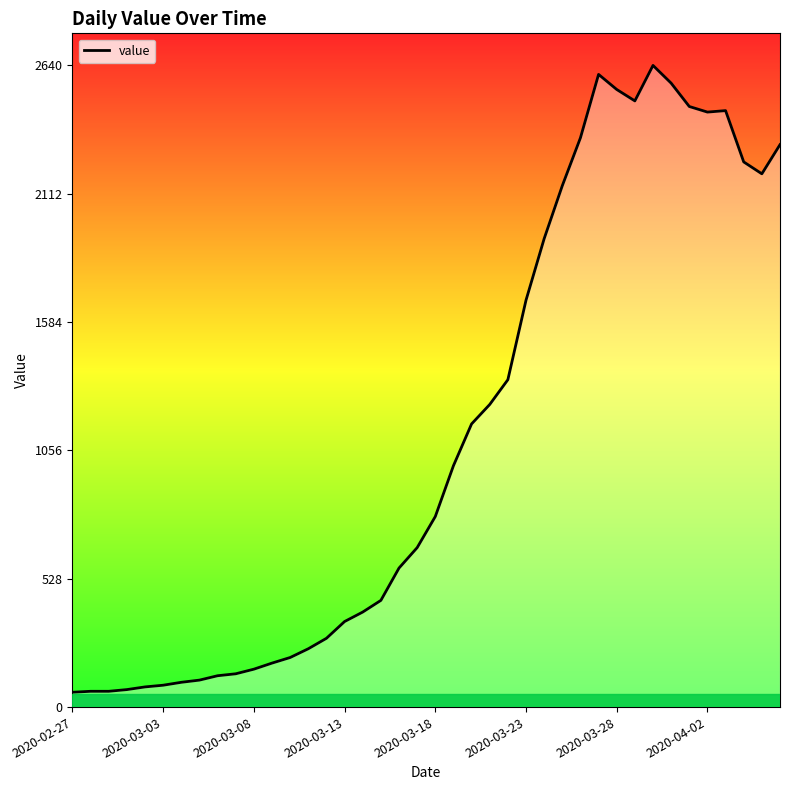

Does the chart display data point markers on the line(s)?

No